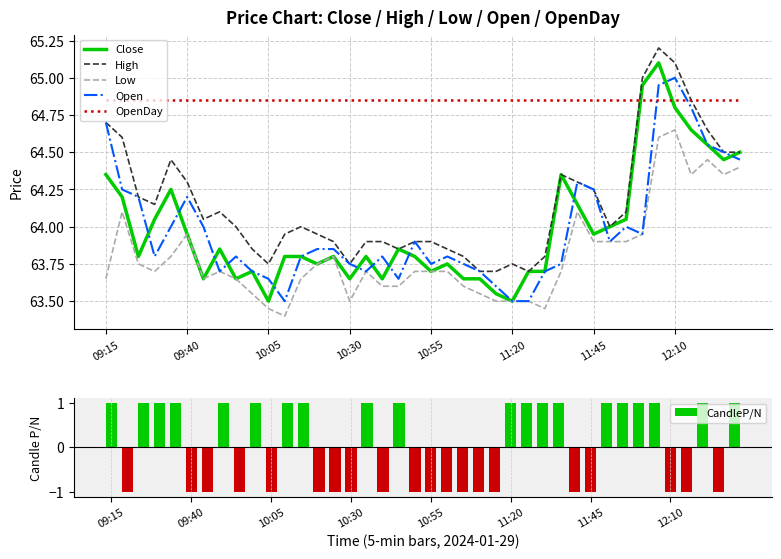

Count the CandleP/N values in the range -1 to 1.

40